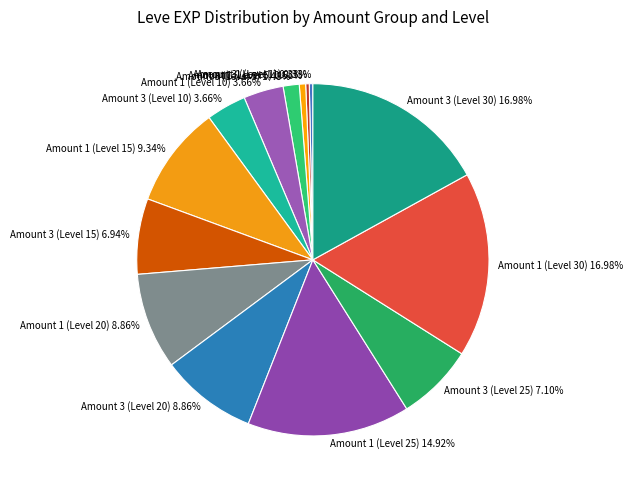

To the nearest percent, what is the average slice percentage?

7%